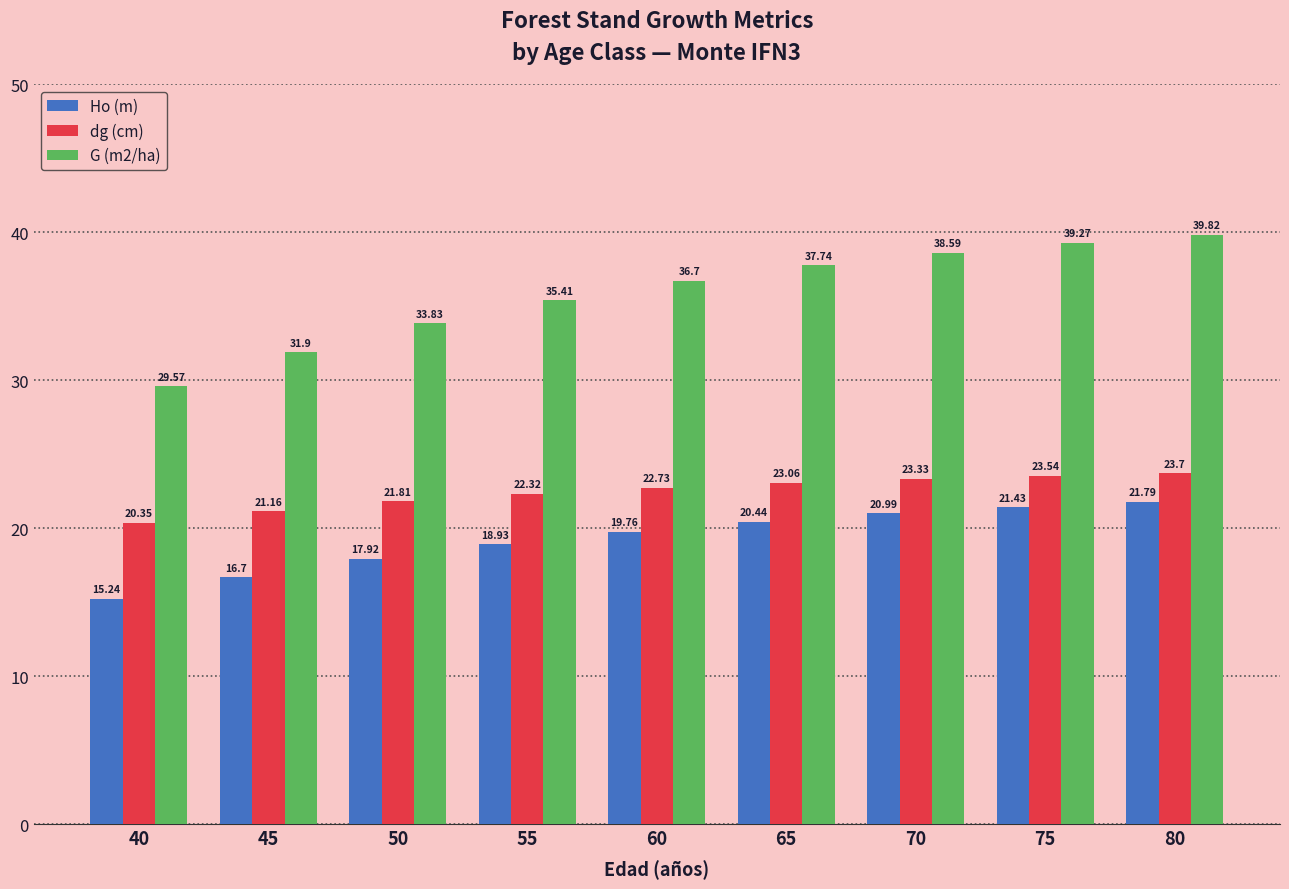

How many bars are there in each group?

3